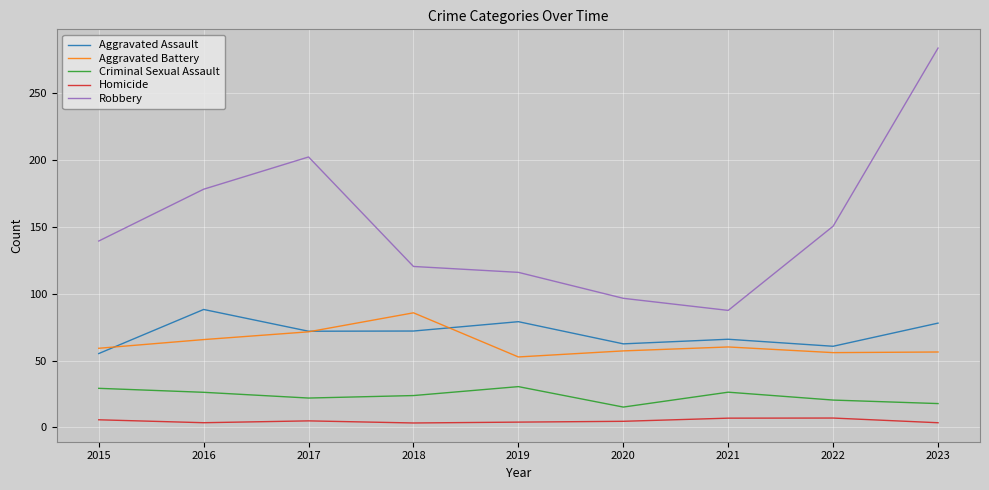

Which series has the largest range (max minus min)?

Robbery